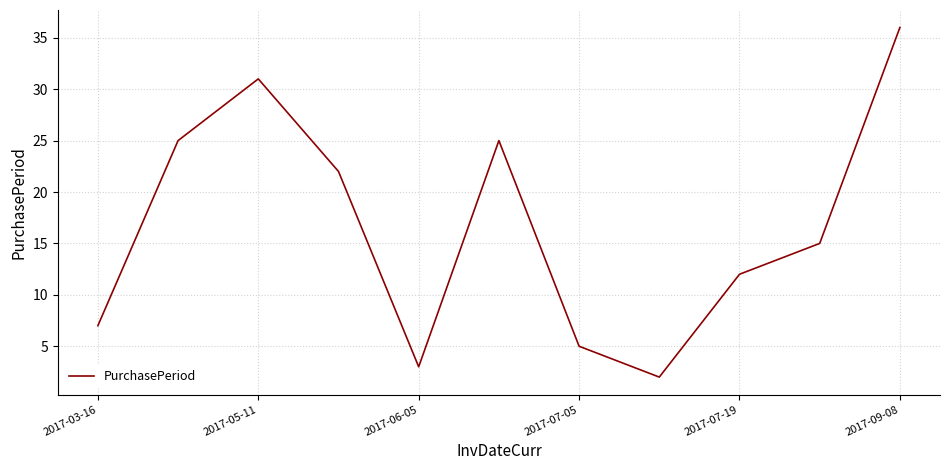

What is the greatest value displayed?

36